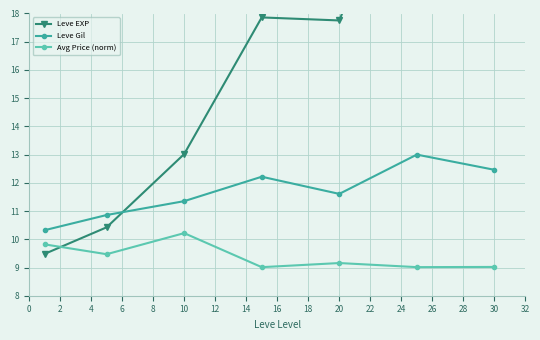

What is the highest value of the Avg Price (norm) series?

10.2